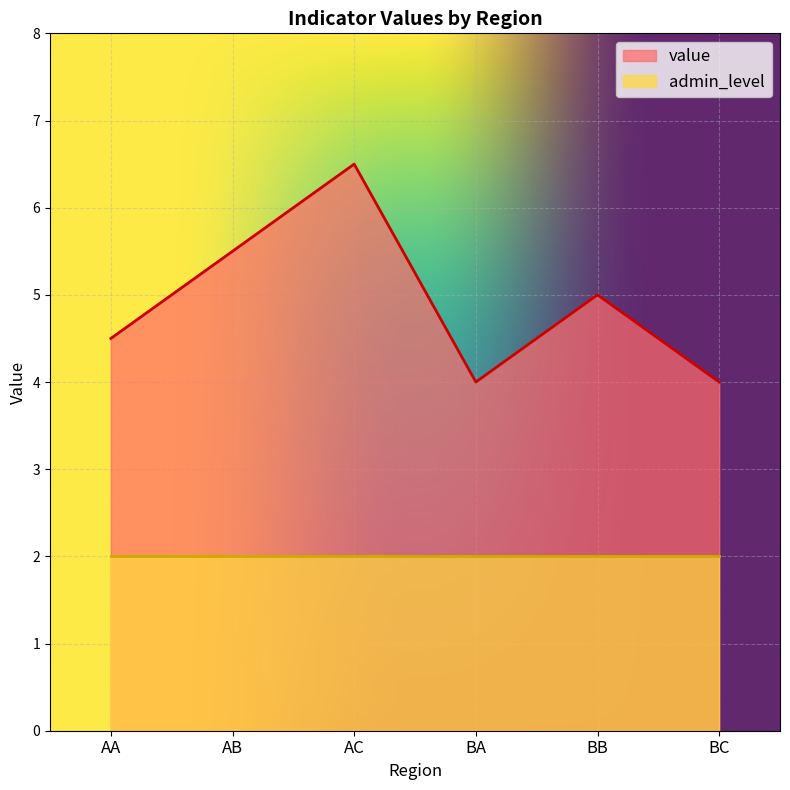

How many lines are shown in the chart?

2